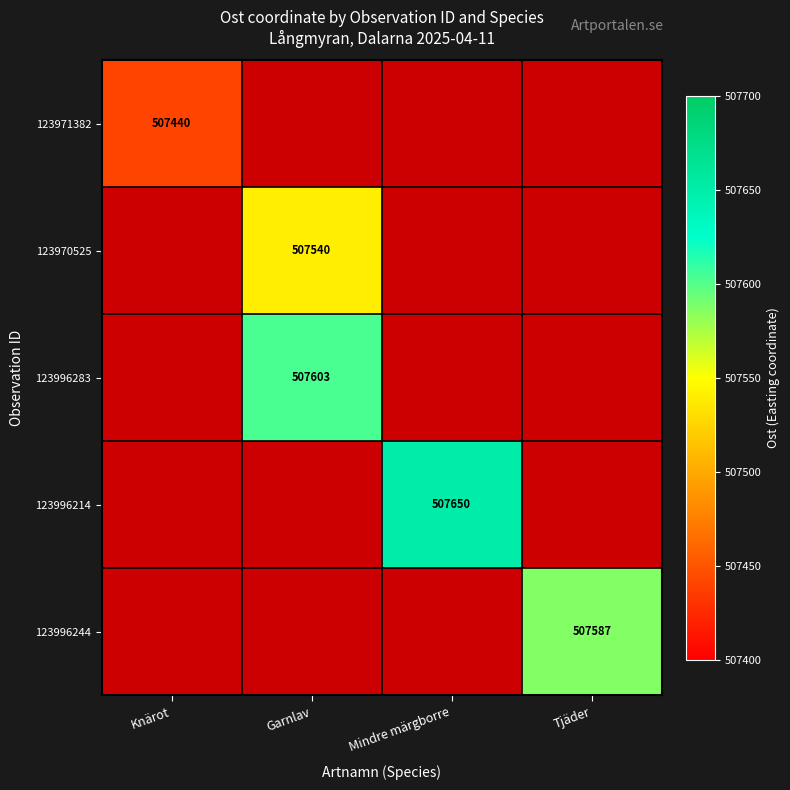

Count the number of data series in this chart.

5